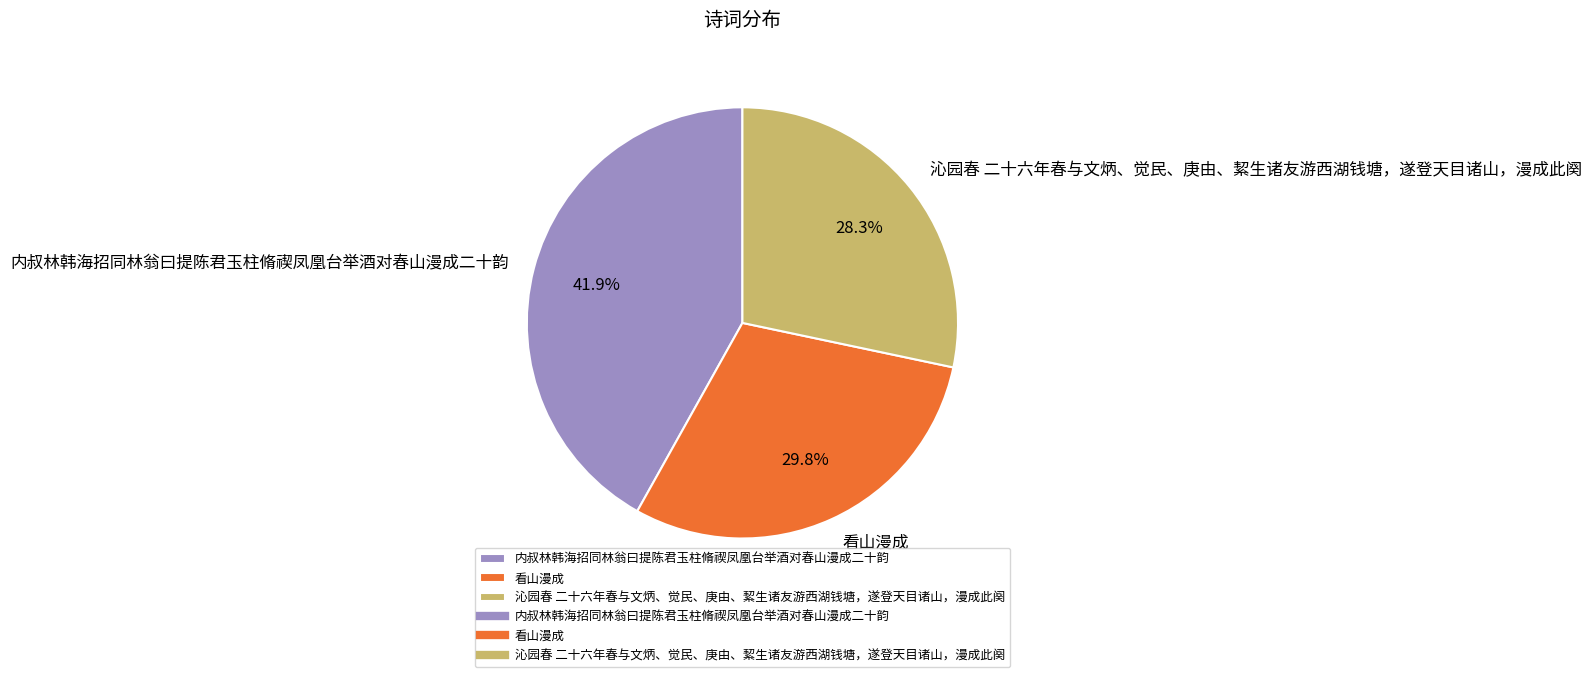

The 内叔林韩海招同林翁曰提陈君玉柱脩禊凤凰台举酒对春山漫成二十韵 slice represents 42% of the pie. True or false?

True